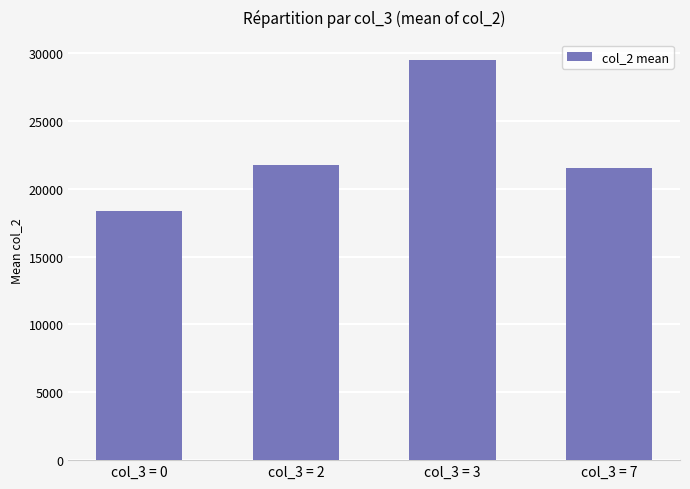

Between col_3 = 7 and col_3 = 3, which is larger?

col_3 = 3